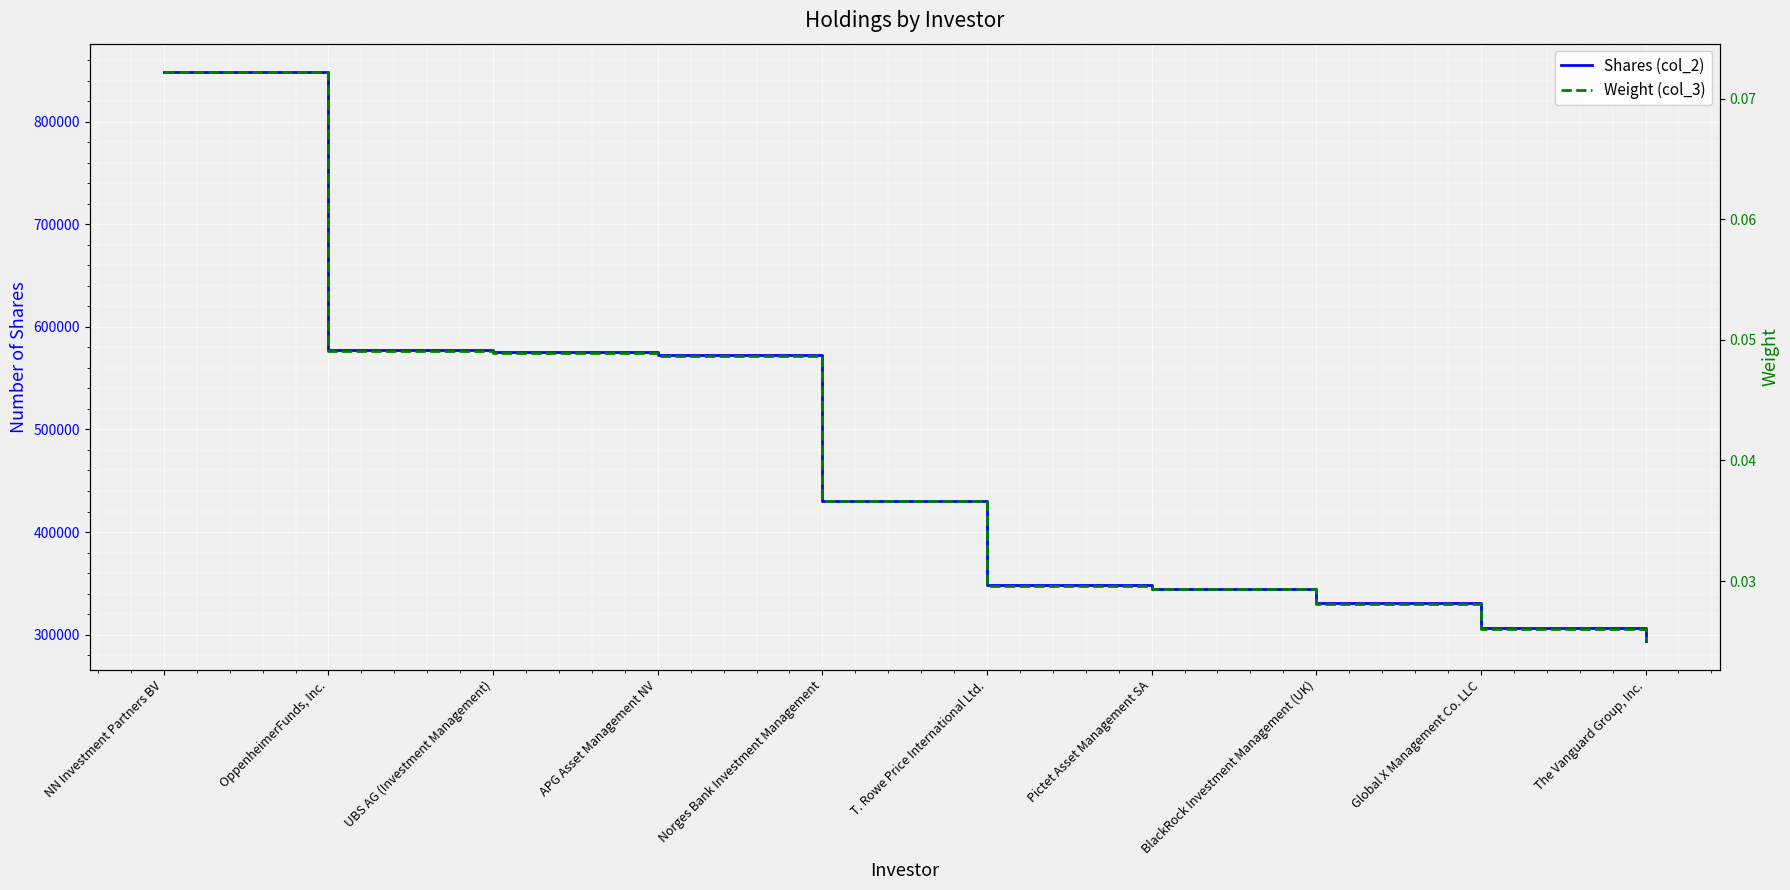

What is the value of the Shares (col_2) point at the 5th from the left?

430596.0